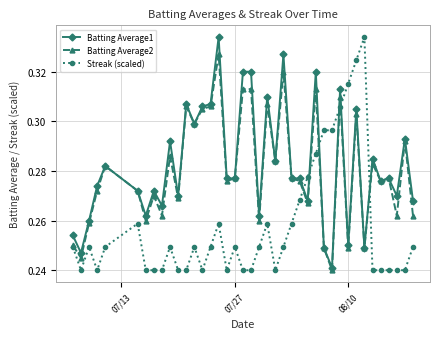

How many Streak (scaled) values are between 0 and 1?

40